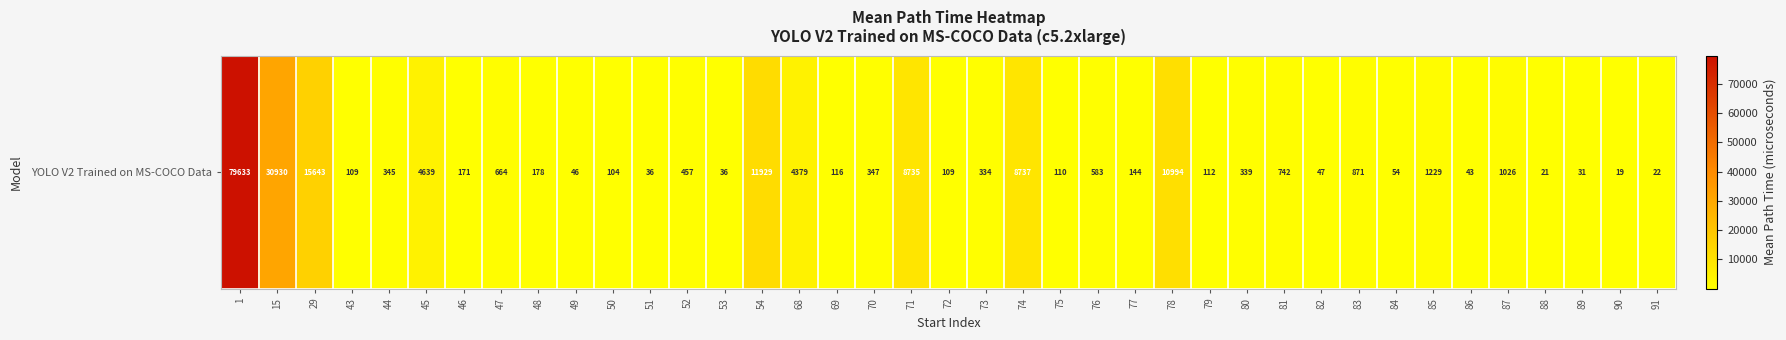

True or false: the data shows 115.7 at 69.

True